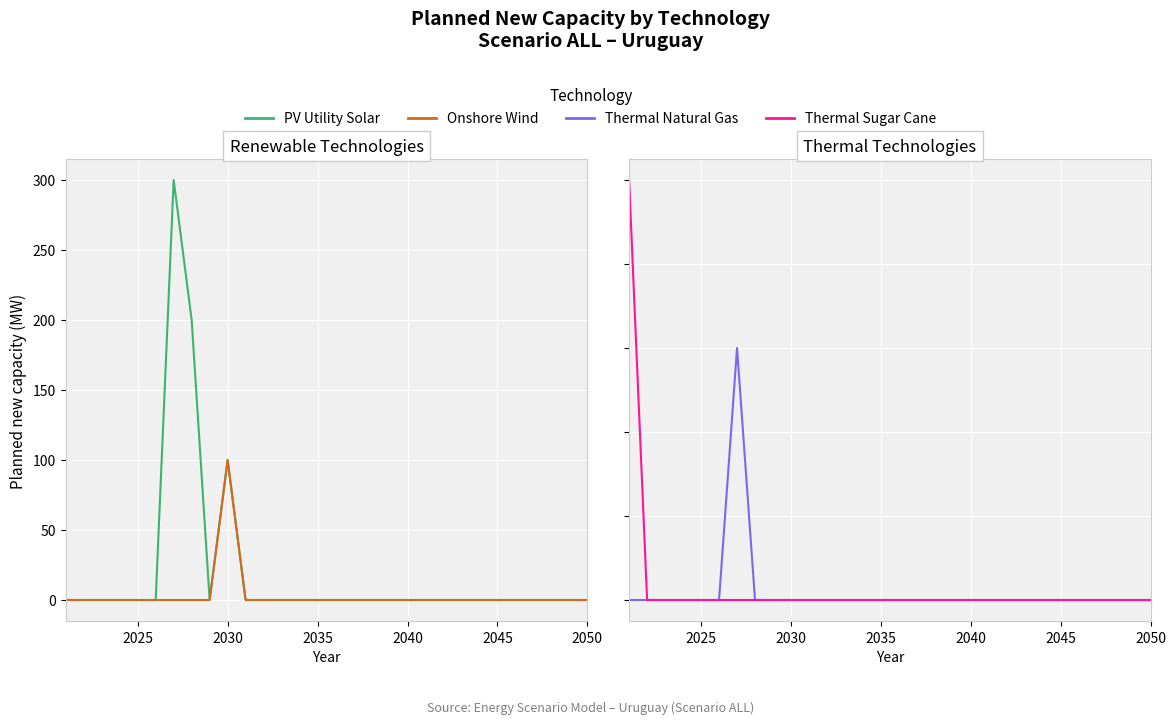

How many values in Thermal Natural Gas are above zero?

1